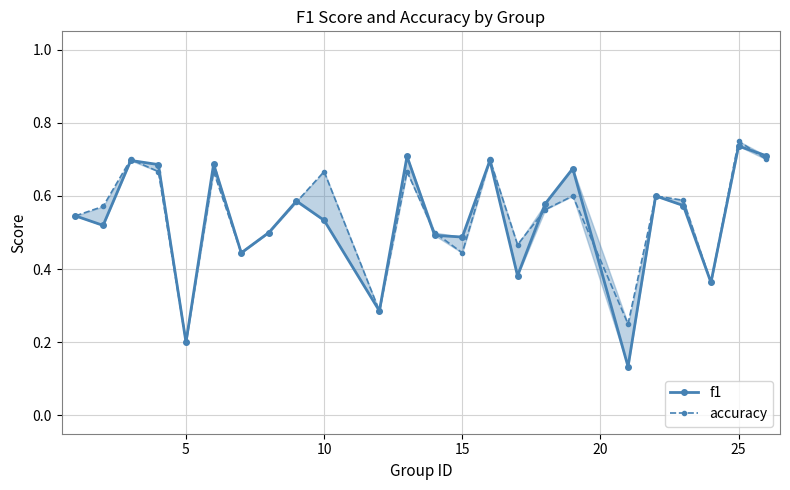

What are all the series names shown in the legend?

f1, accuracy